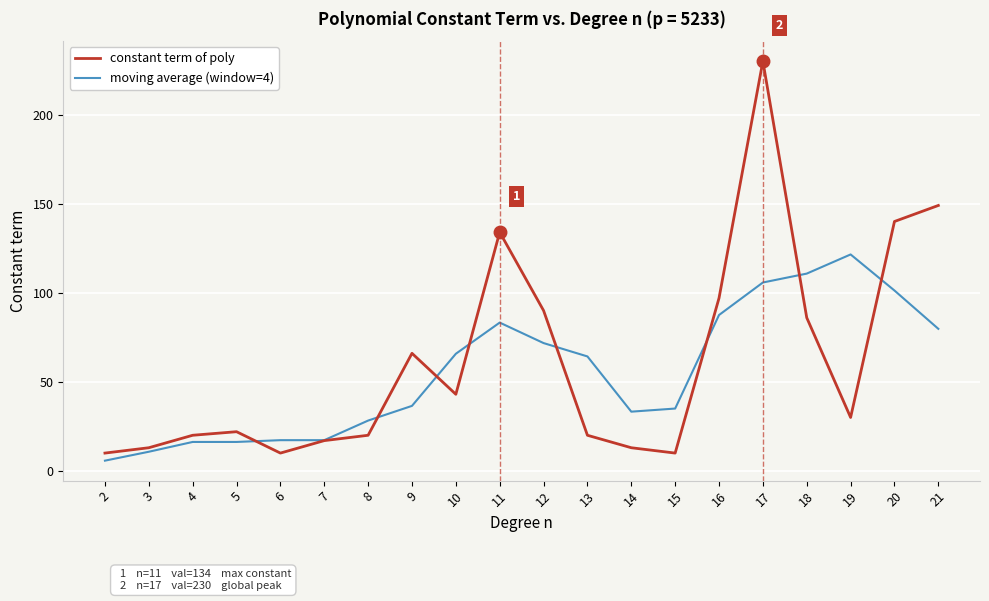

Is this an area chart (filled region under the line)?

No